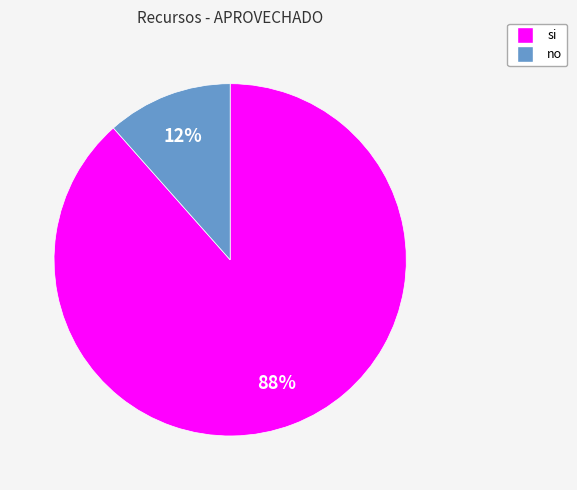

Which has a higher value, si or no?

si